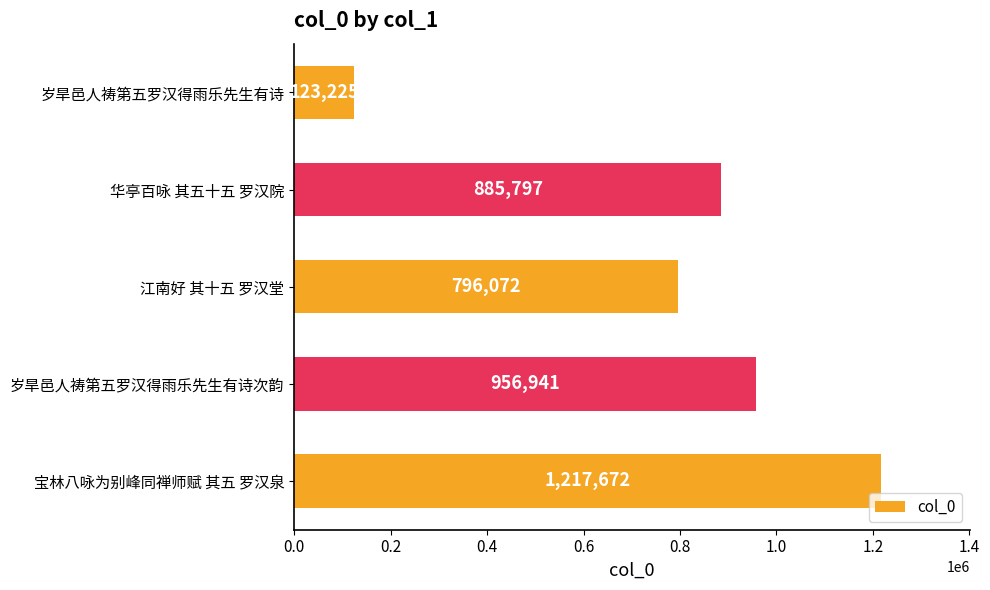

The chart shows a value of 956941 at 岁旱邑人祷第五罗汉得雨乐先生有诗次韵. True or false?

True